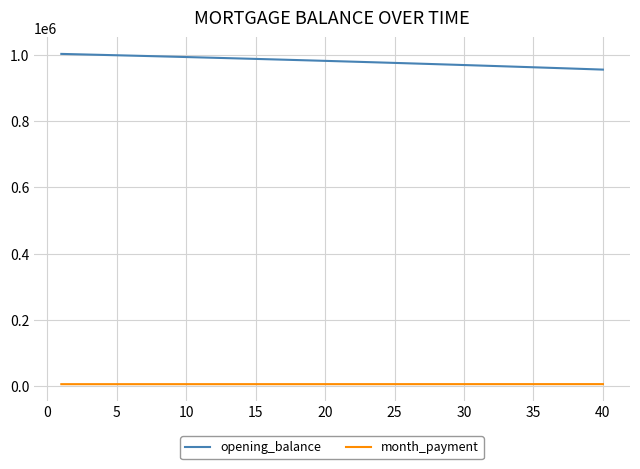

How many lines are shown in the chart?

2